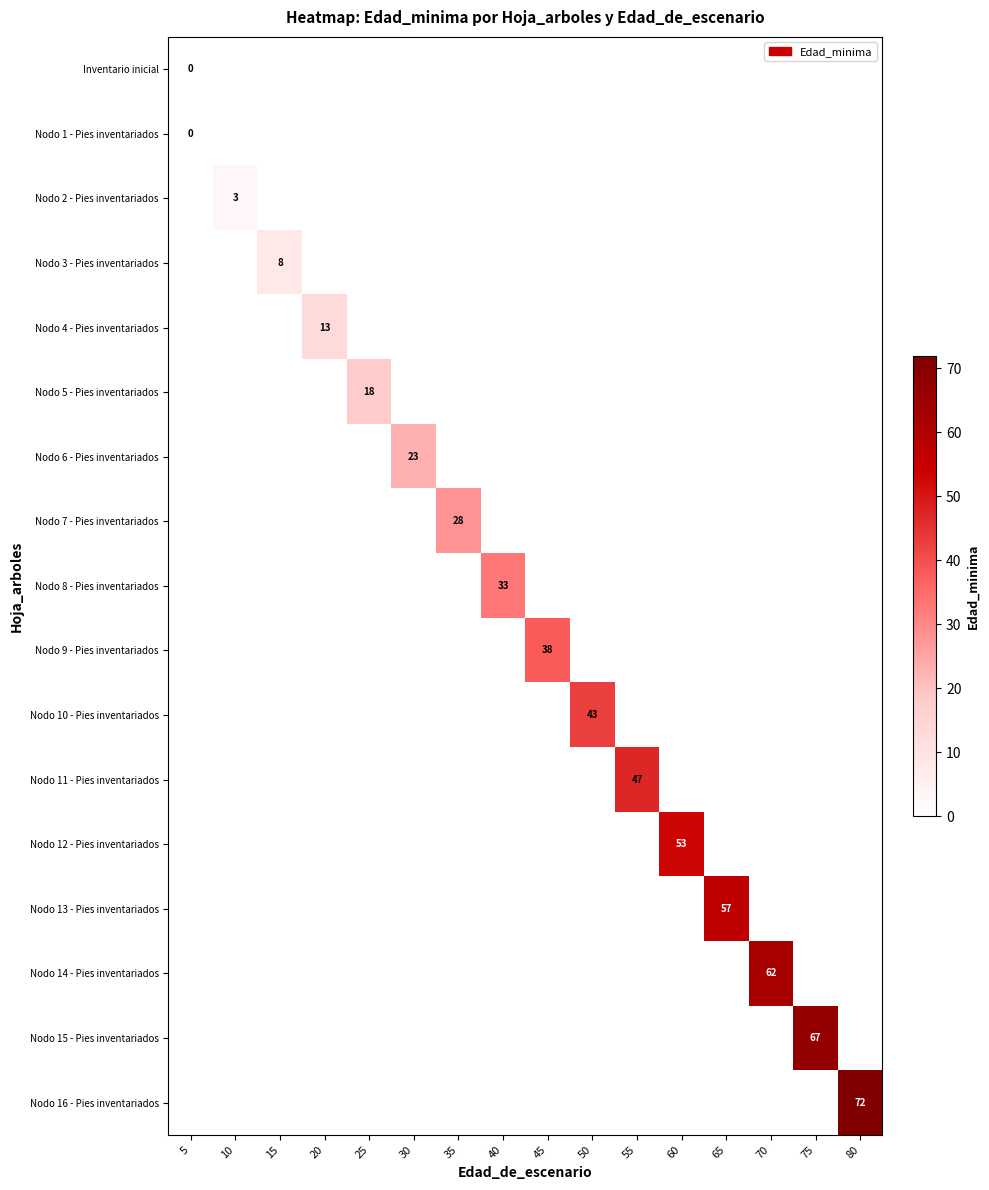

How many distinct data groups are displayed?

17